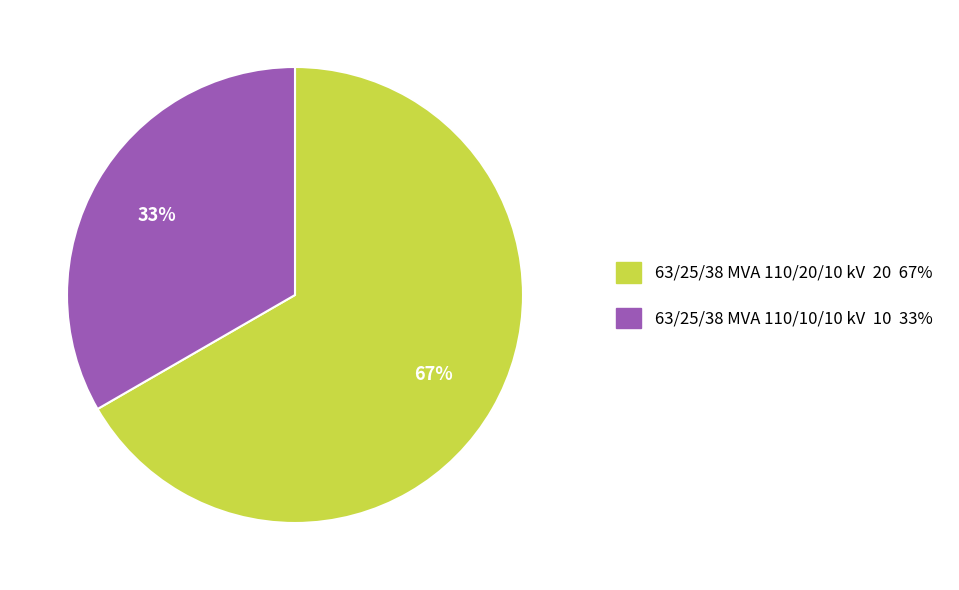

Is 63/25/38 MVA 110/20/10 kV the majority of the pie?

Yes